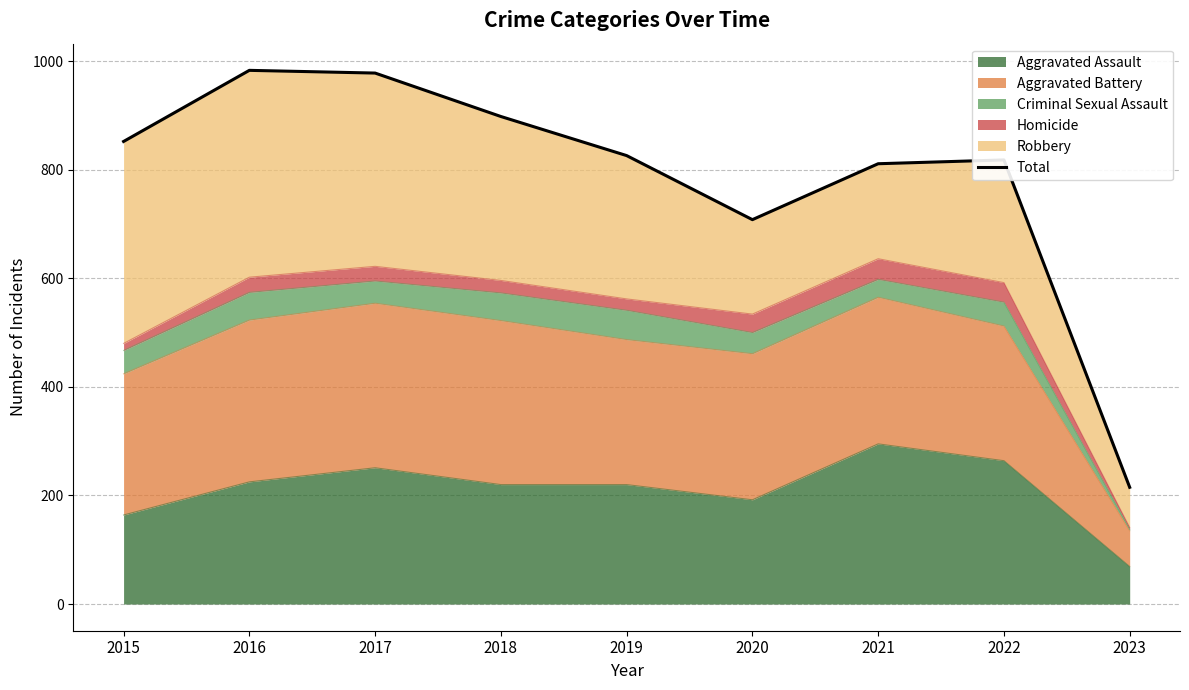

Between 2023 and 2016, which is larger?

2016